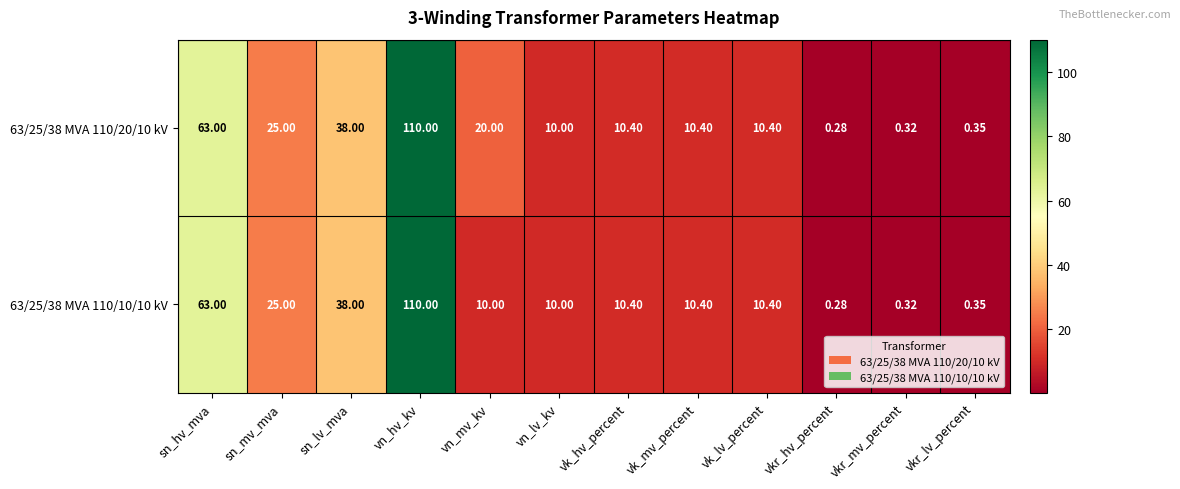

How many data points does each series have?

12